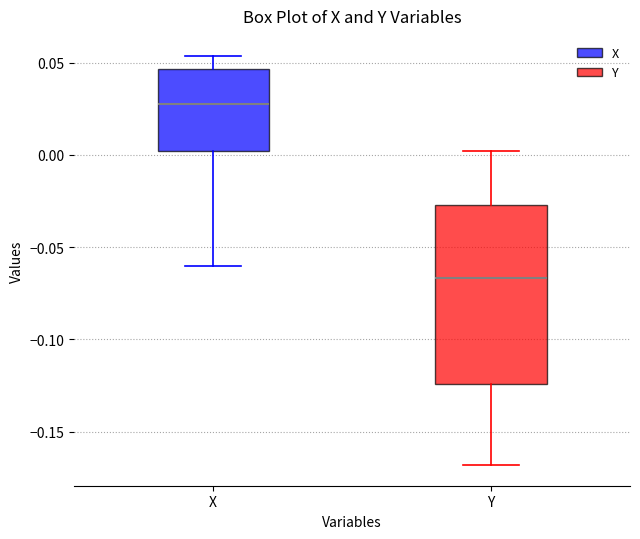

Where does the upper whisker of the box for Y end on the y-axis? The values are not printed on the chart, so give them approximately, as read against the axis.

0.000